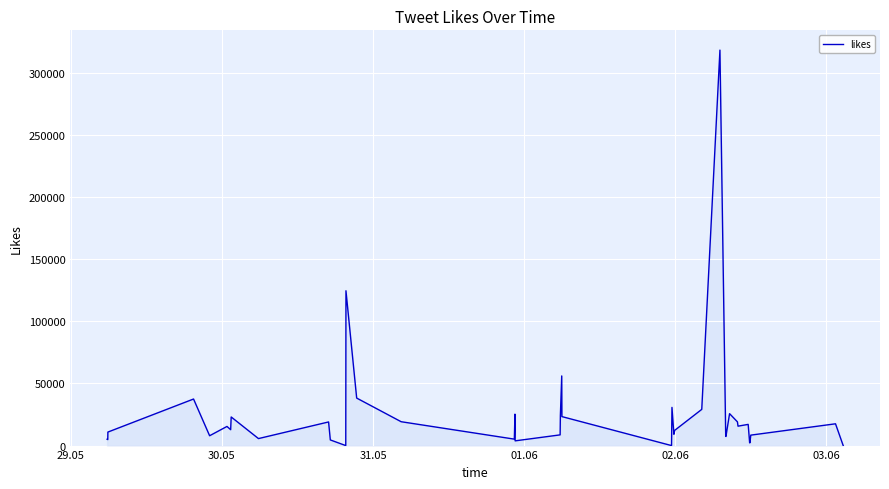

What is the greatest value displayed?

318245